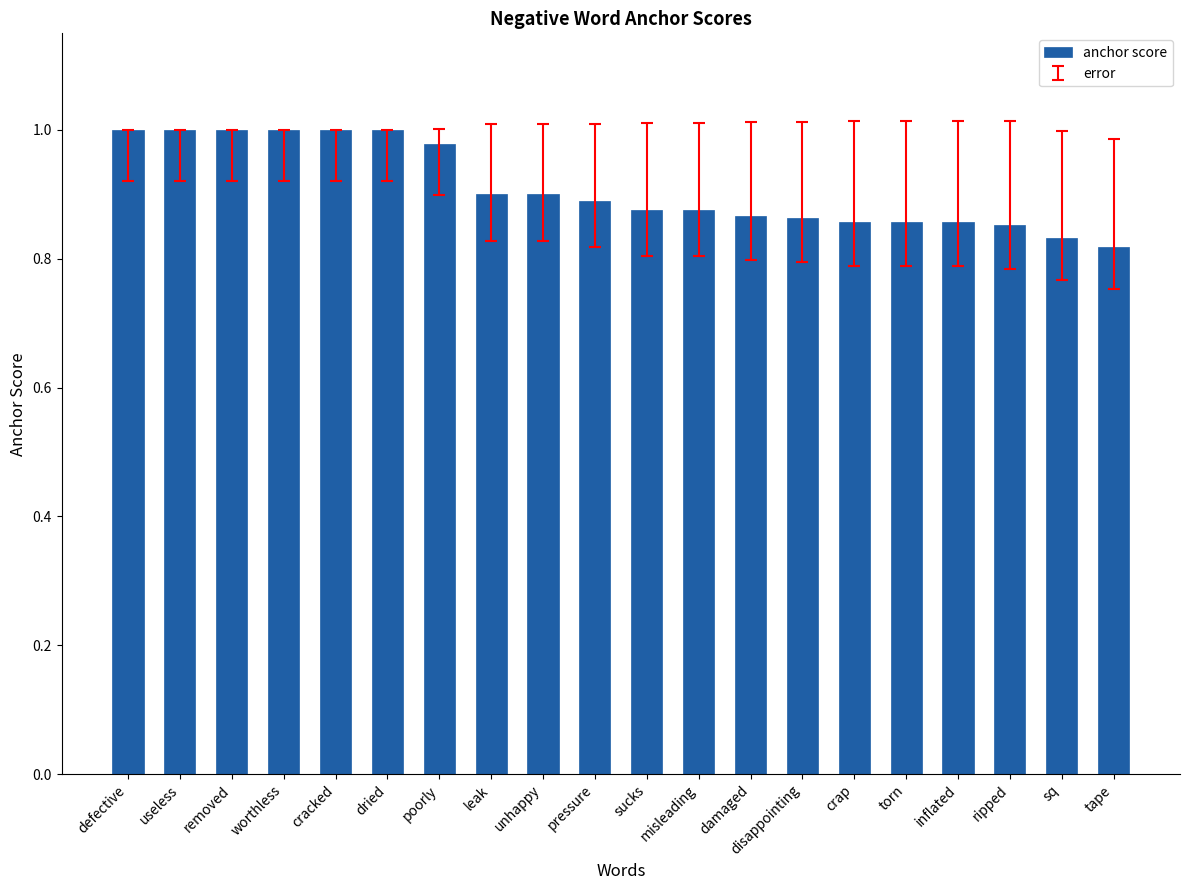

What is the label of the 6th bar from the right?

crap